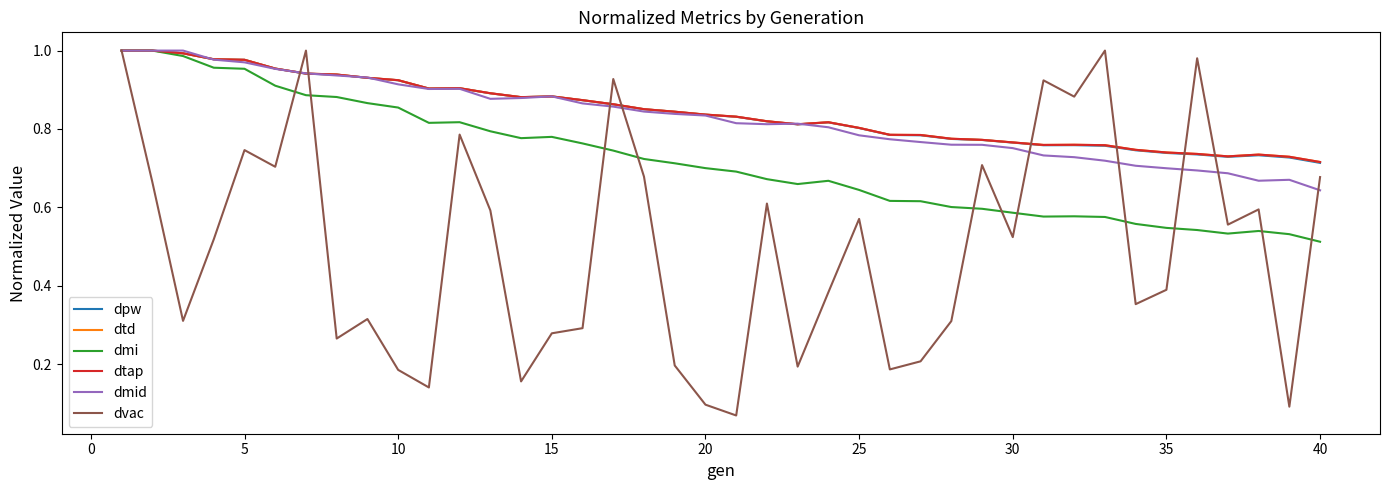

Is this an area chart (filled region under the line)?

No